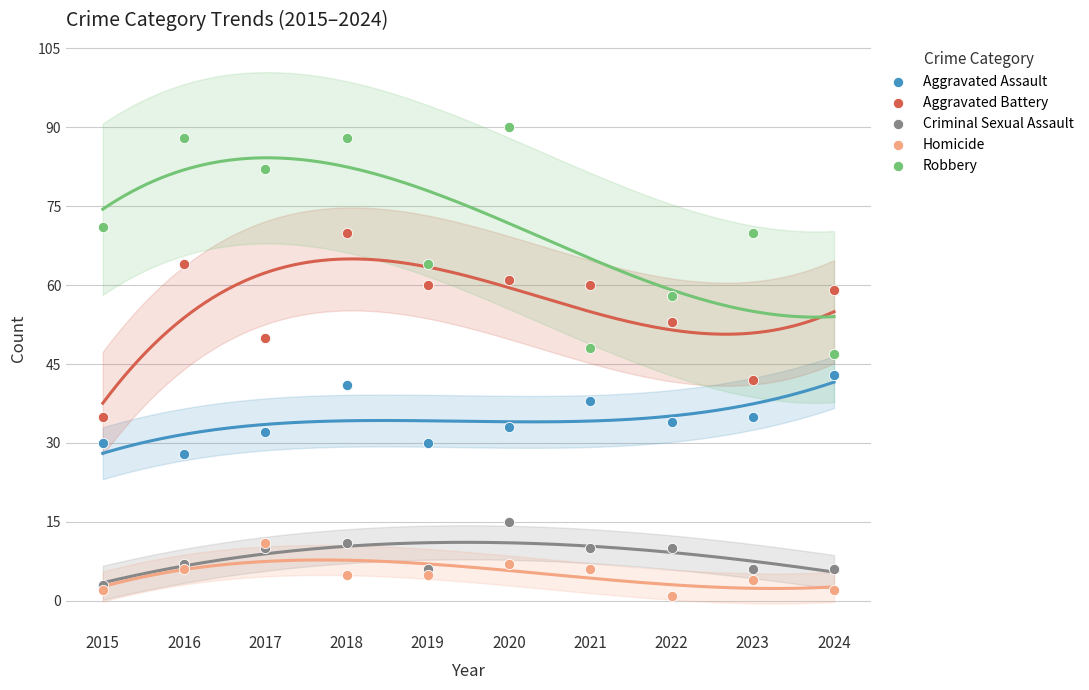

What are all the series names shown in the legend?

Aggravated Assault, Aggravated Battery, Criminal Sexual Assault, Homicide, Robbery